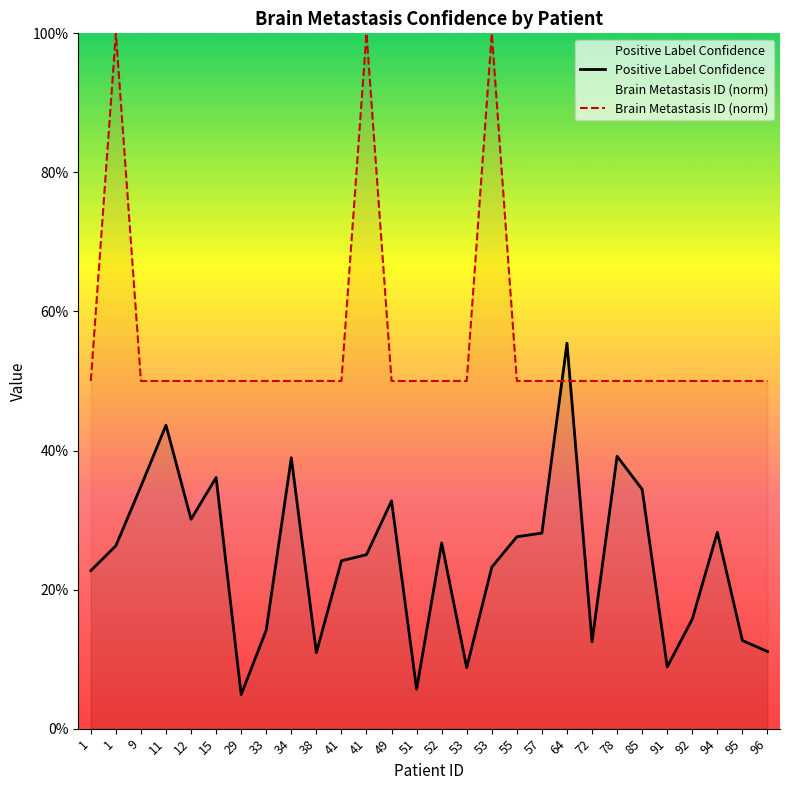

What is the spread (max minus min) of values at 95?

0.4